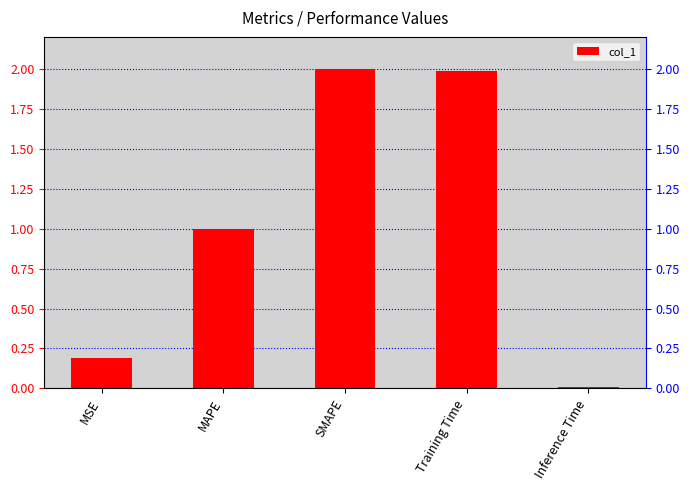

What position from the right is MSE?

5